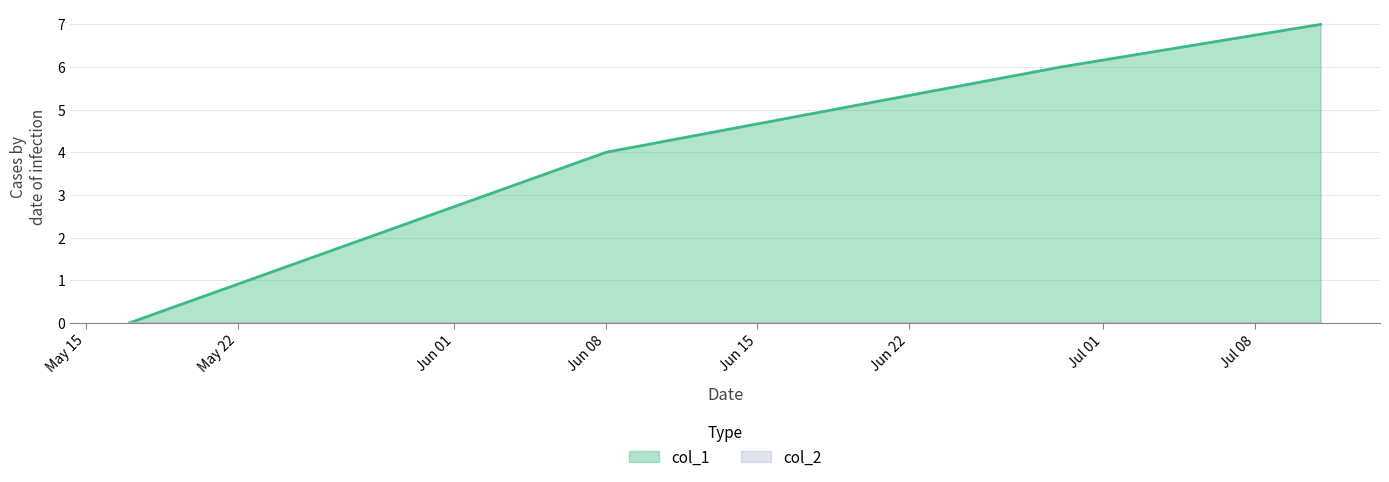

How many distinct data groups are displayed?

2